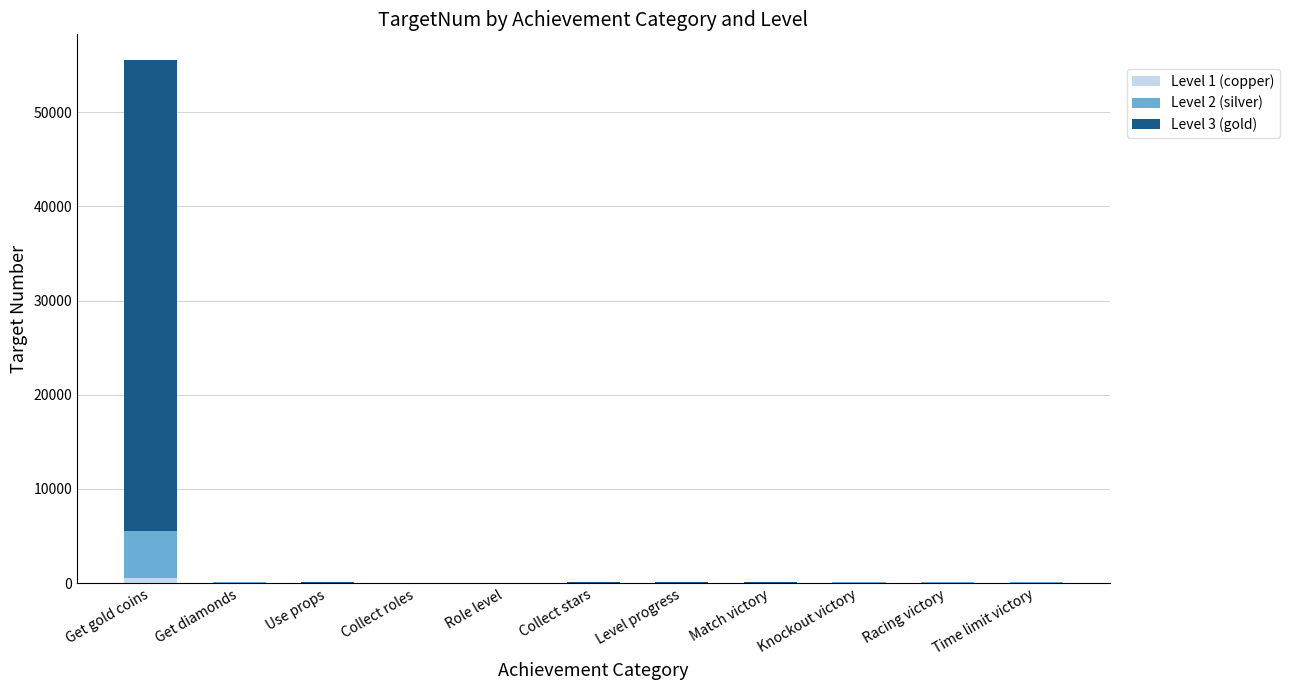

What position from the right is Get diamonds?

10